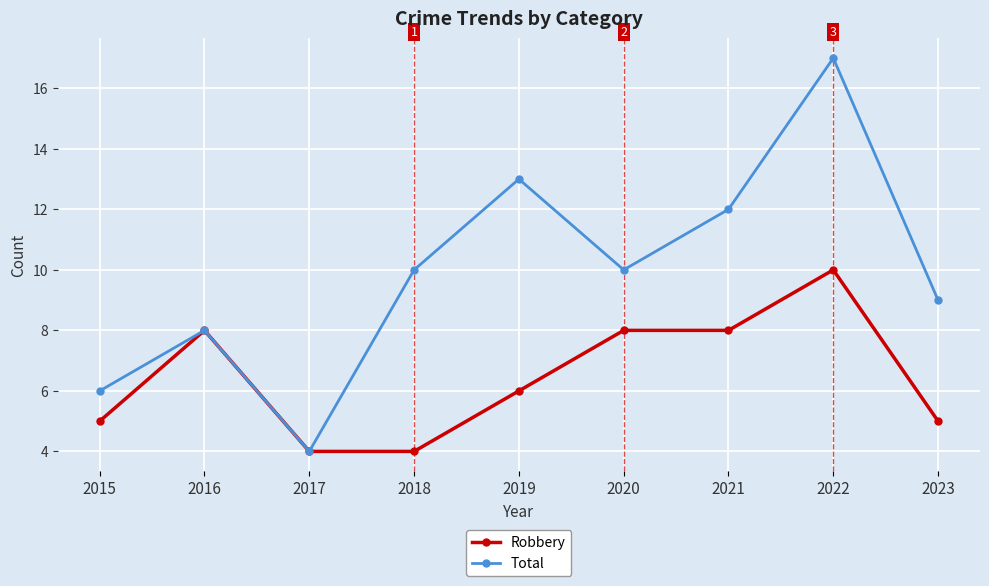

Which series has the widest spread of values?

Total